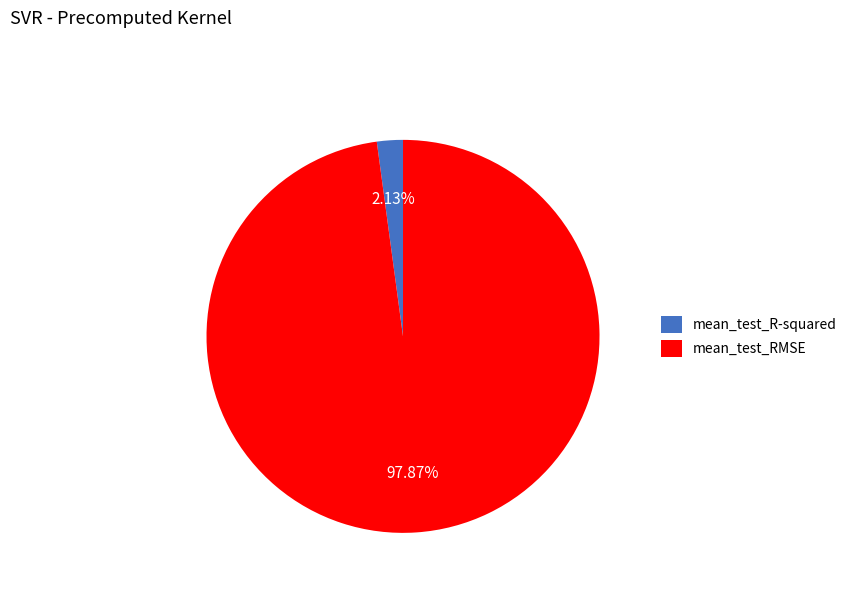

How many slices are in this pie chart?

2